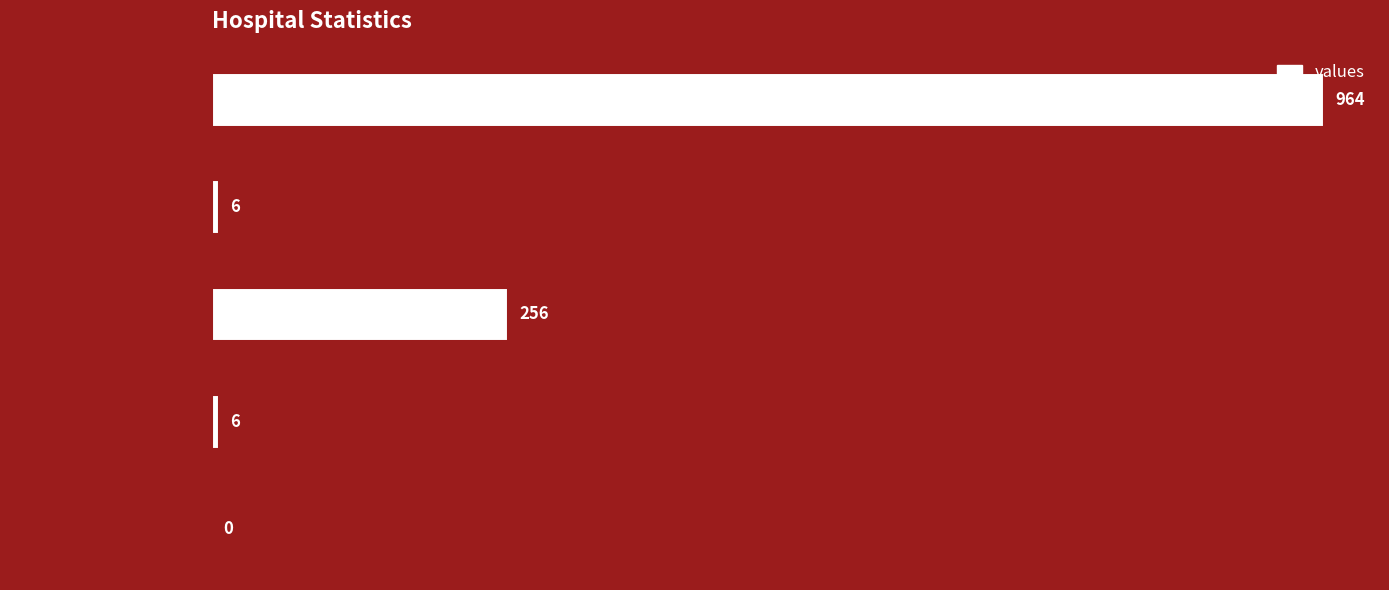

What is the sum of the values at countCurrent and countCurrentSuspected?

6